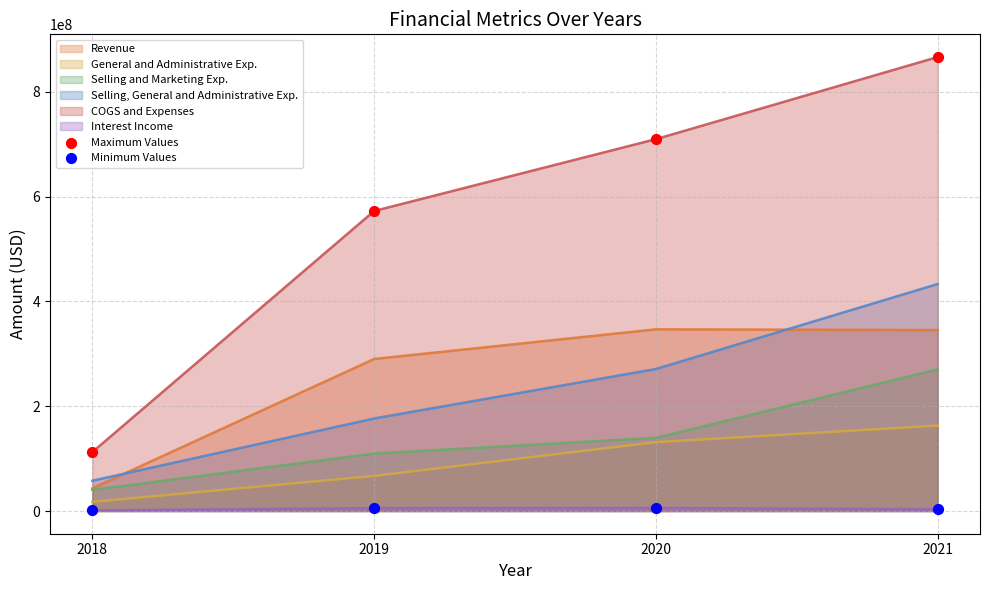

What is the total value across all series at 2019?

1221600000